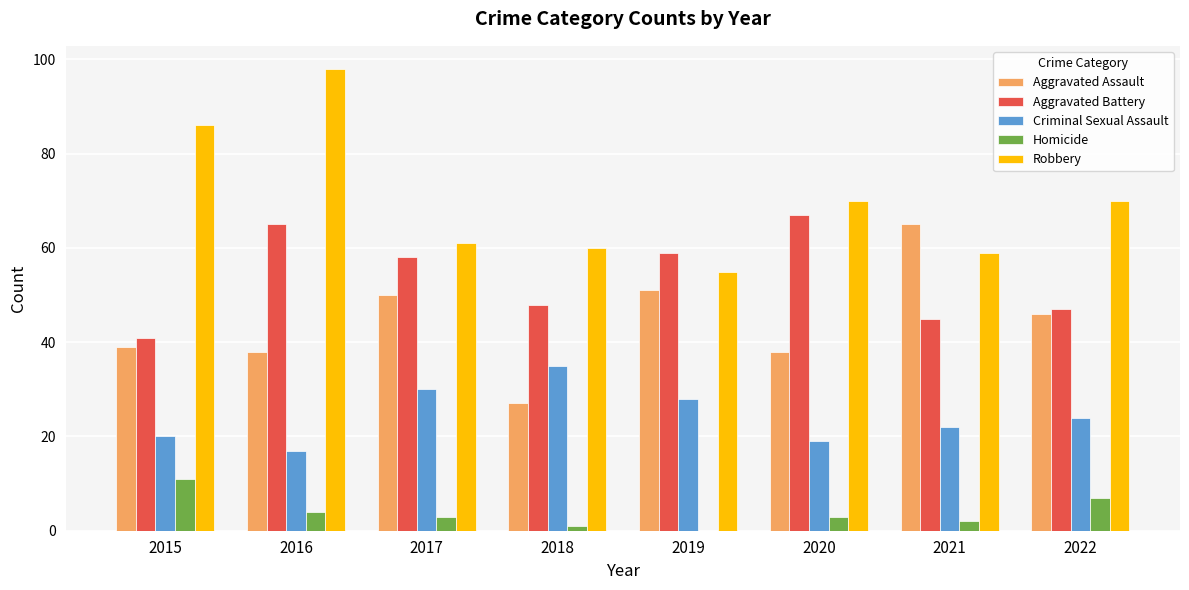

Is it true that Homicide equals 4 at 2016?

True